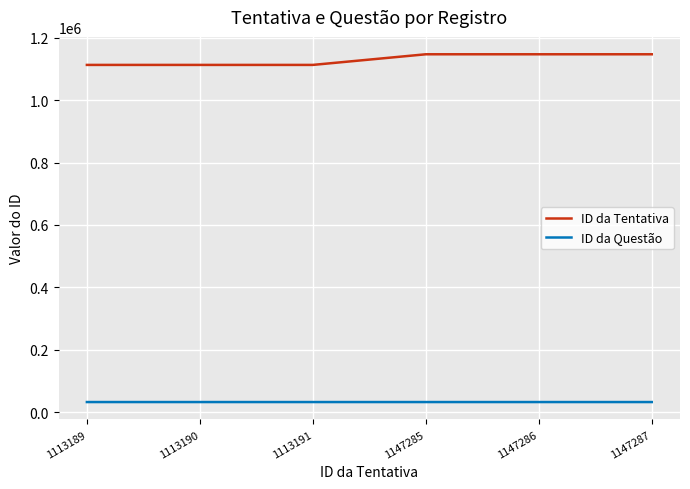

How many lines are shown in the chart?

2